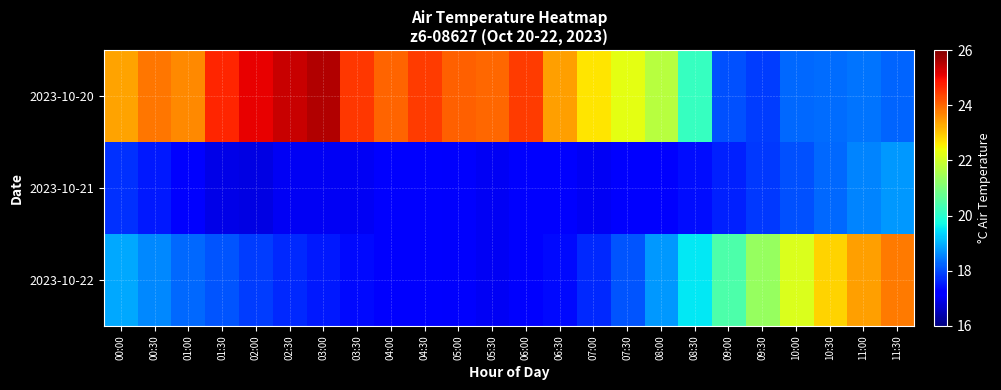

Between 08:30 and 02:30, which is larger?

02:30